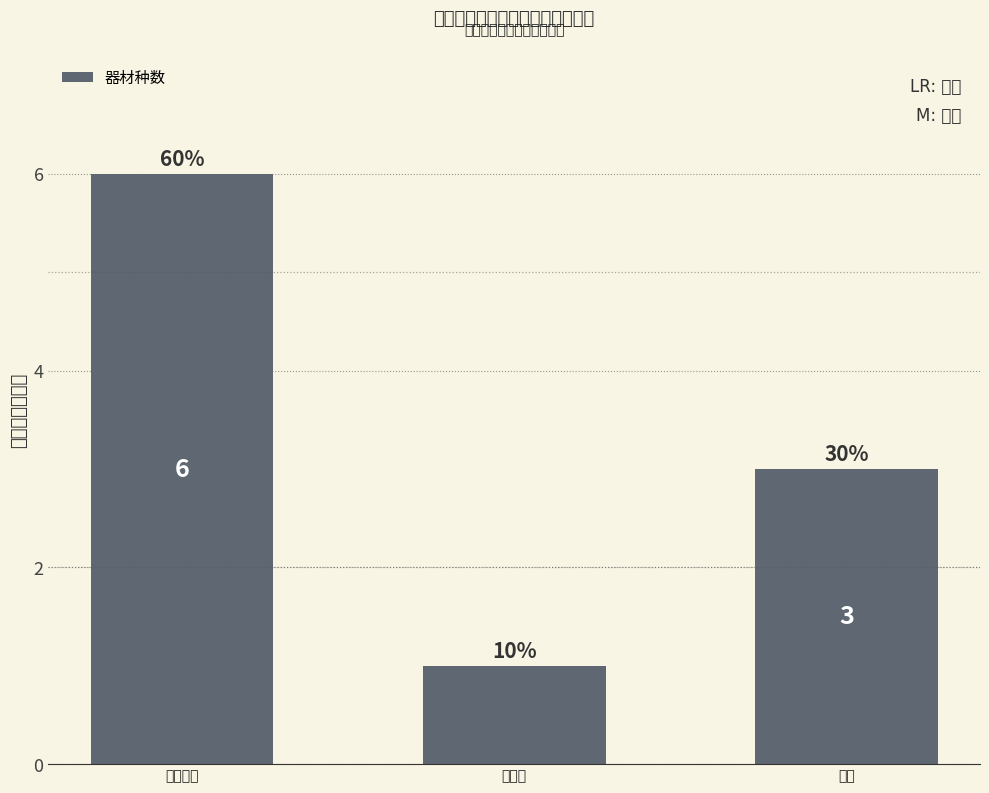

What is the approximate value at 视听设备?

6